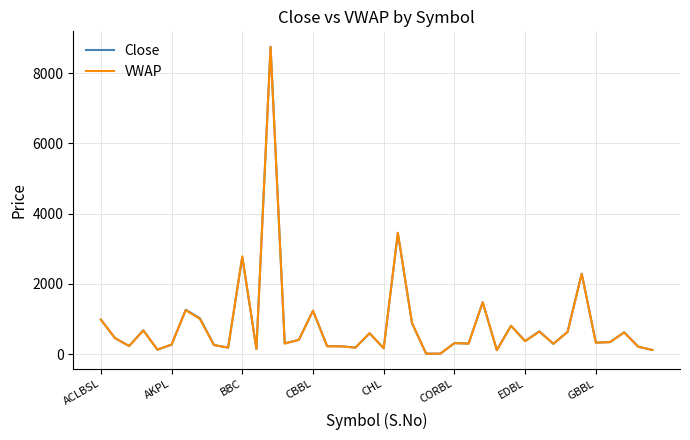

What is the maximum value for VWAP?

8738.5